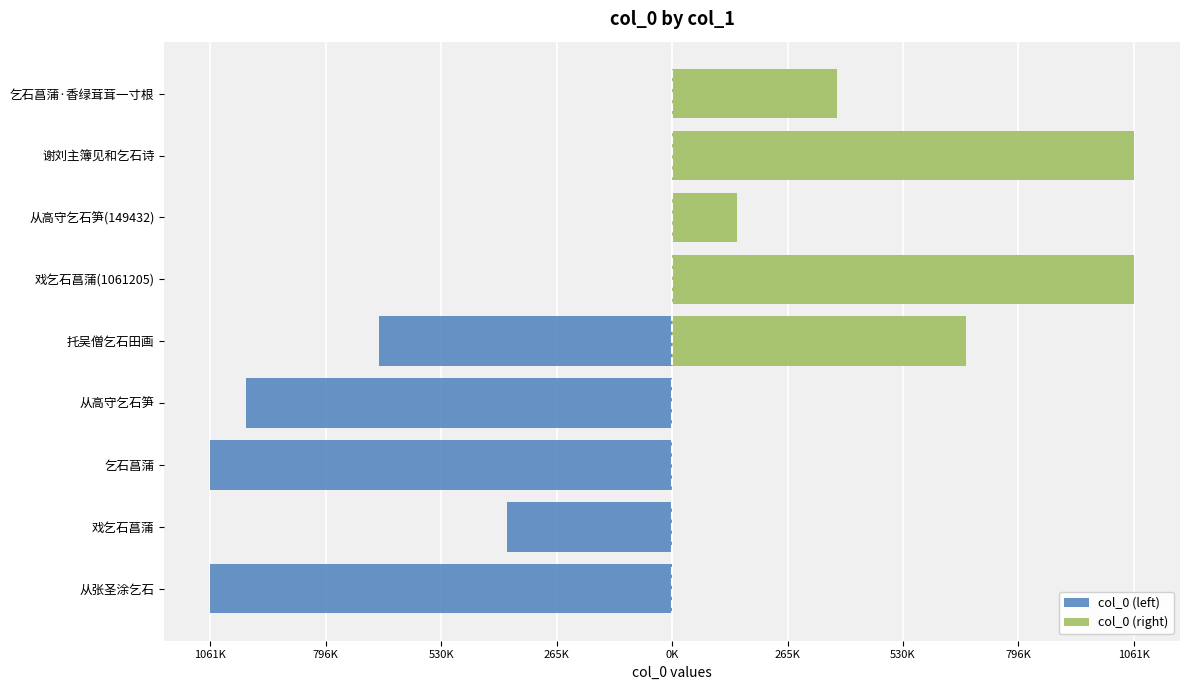

What is the difference between the maximum and minimum values in the col_0 (right) series?

912098